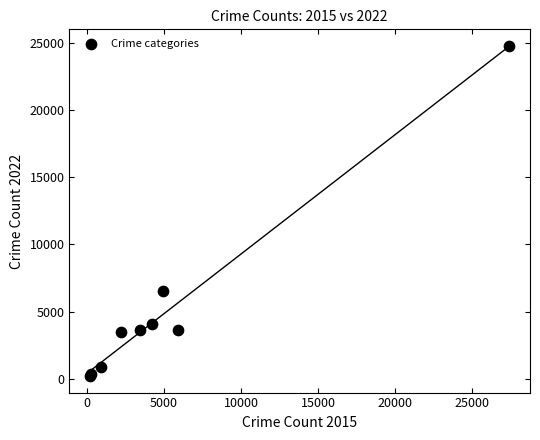

What Y value in the scatter plot is closest to 12483?

6538